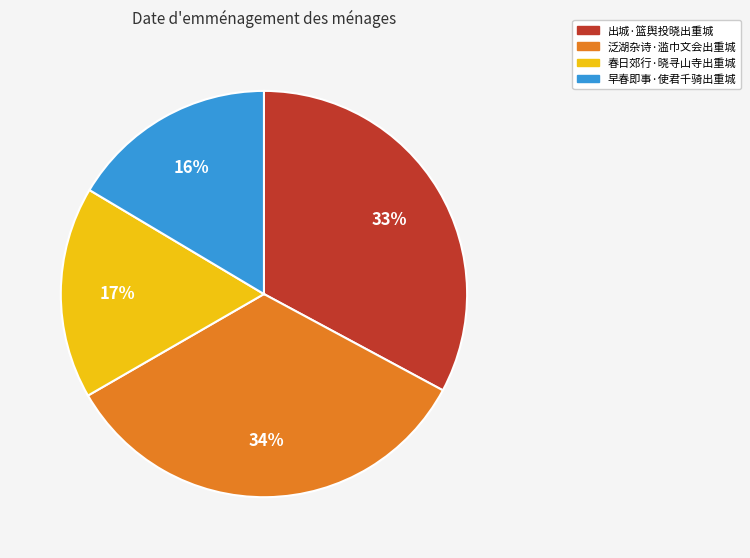

To the nearest percent, what portion does 泛湖杂诗·滥巾文会出重城 represent?

34%